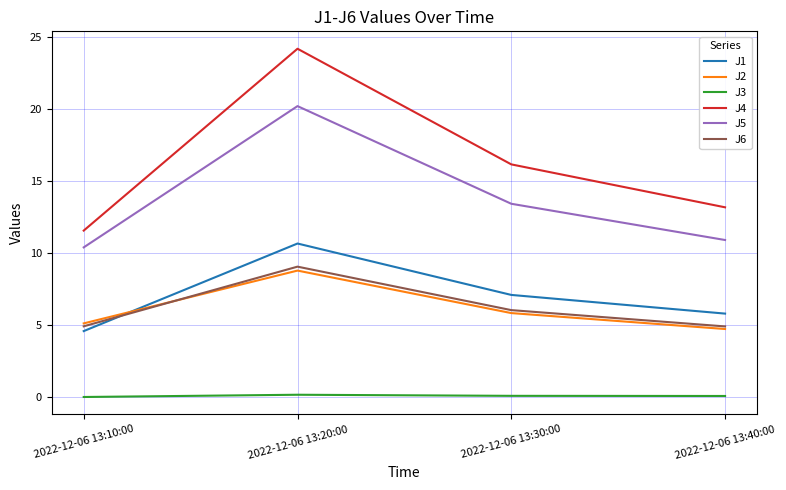

True or false: J3 and J2 cross at least once.

False